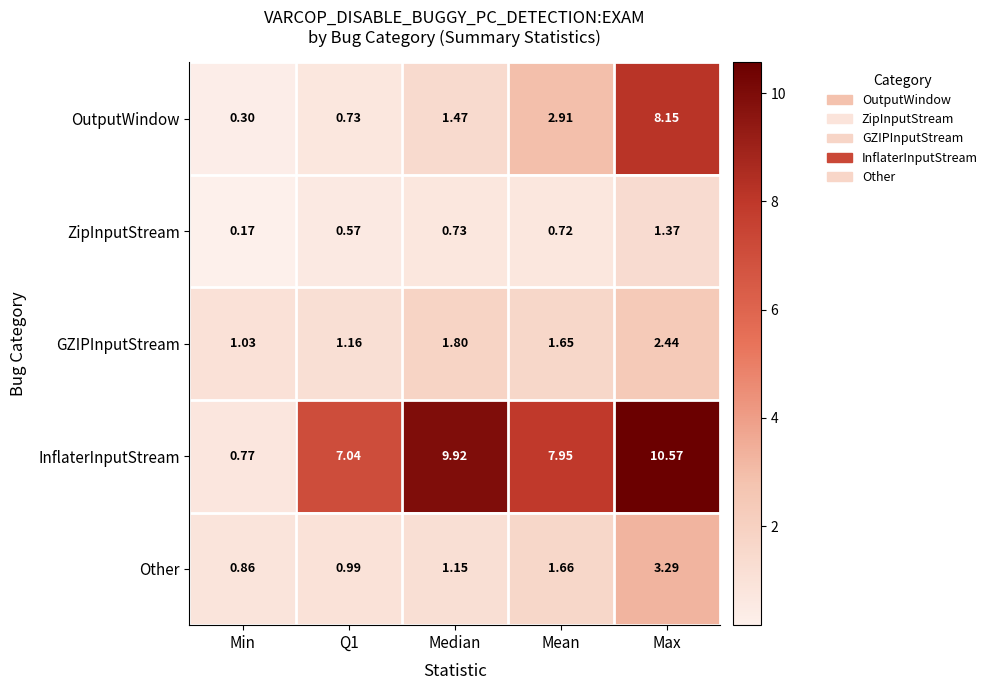

At Min, list the series in order from smallest to largest.

ZipInputStream, OutputWindow, InflaterInputStream, Other, GZIPInputStream